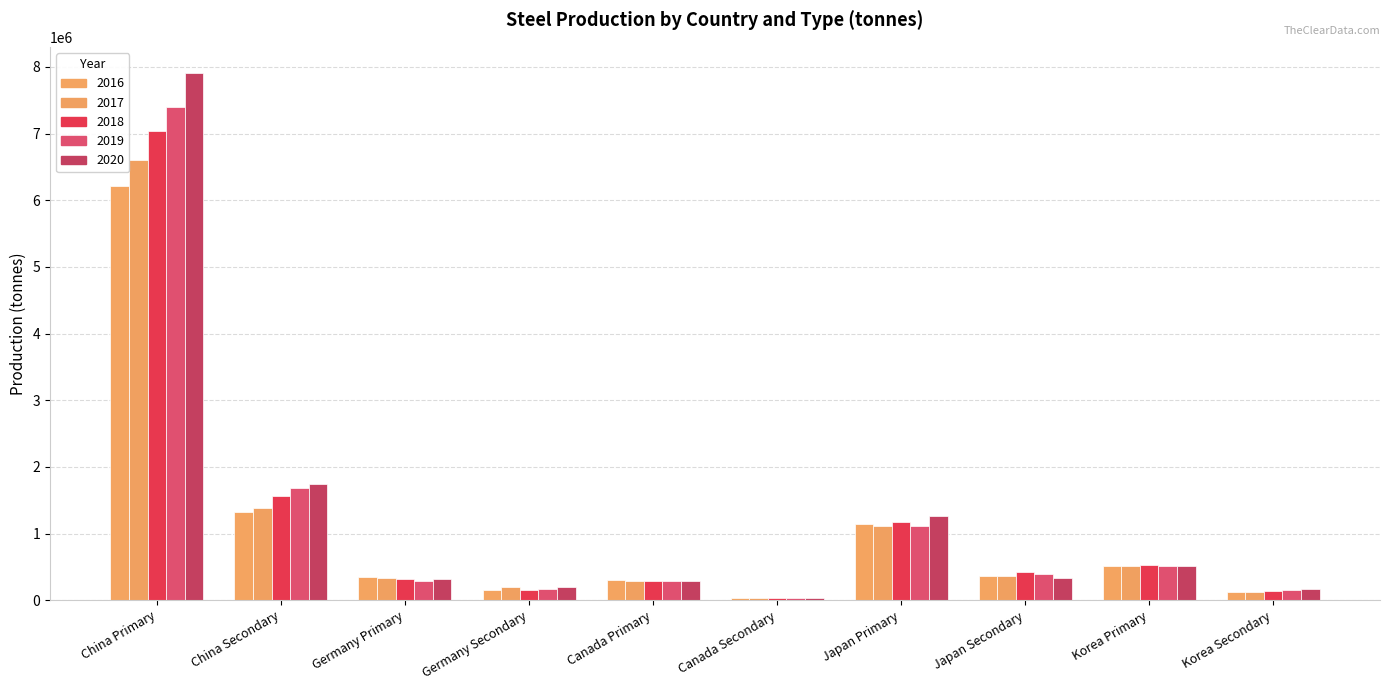

Count the number of data series in this chart.

5